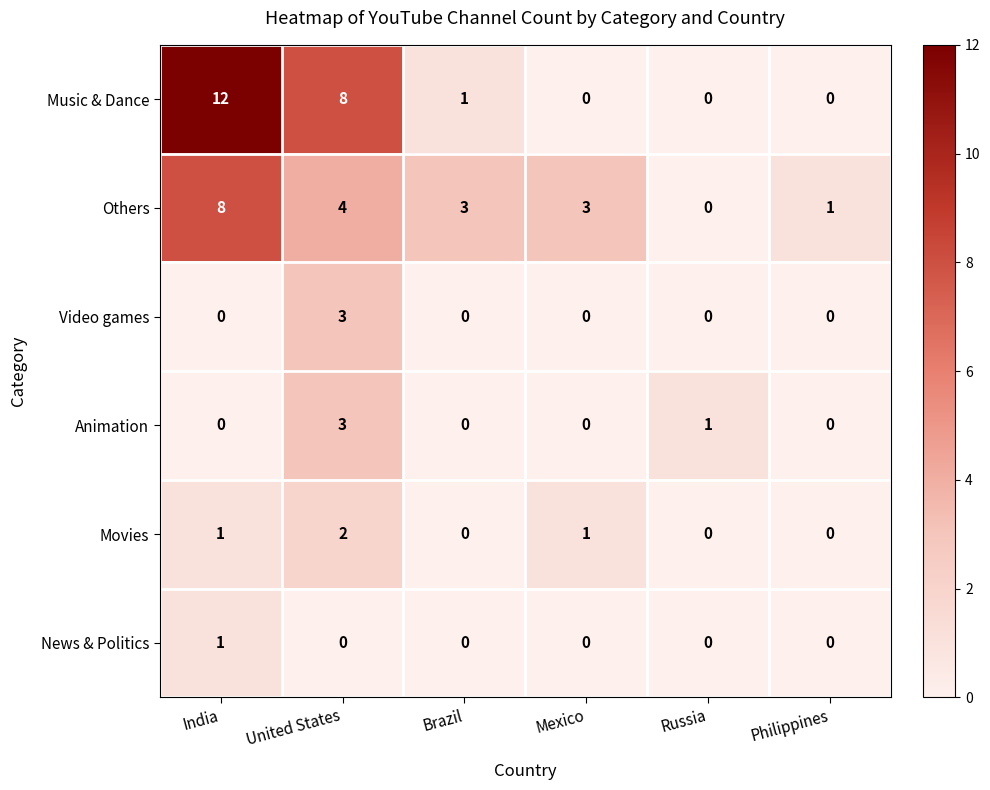

What is the total value across all series at Brazil?

4